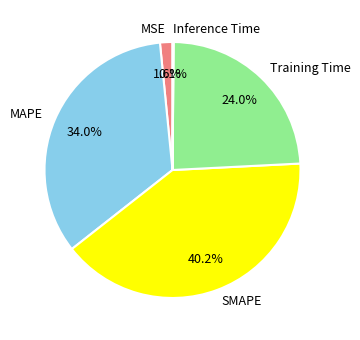

Is the sum of SMAPE and MSE greater than half?

No